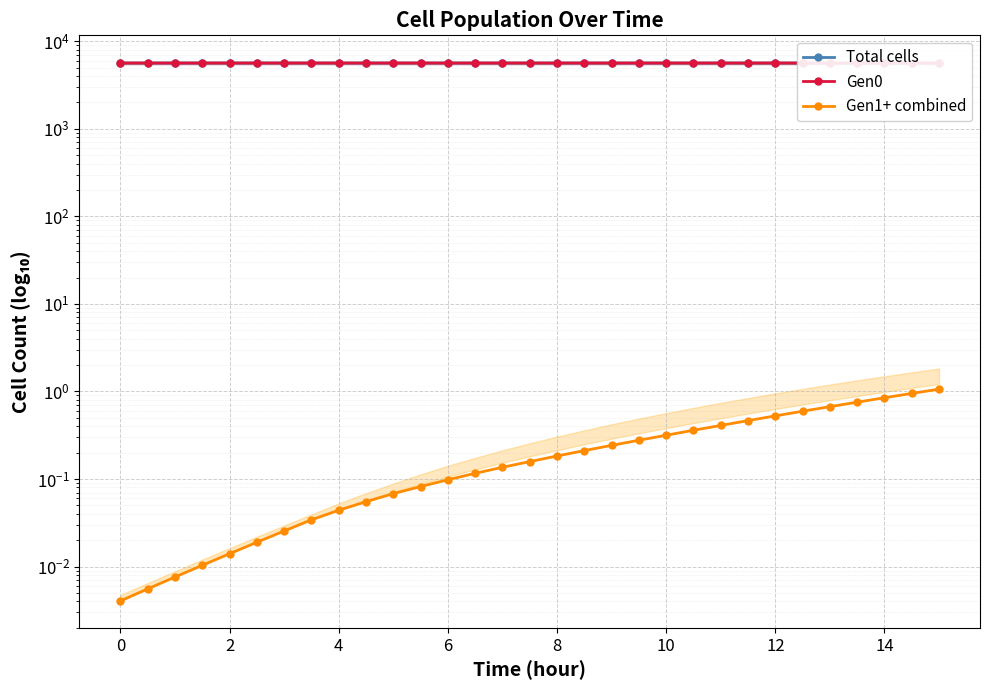

Which series has the largest total across all categories?

Total cells